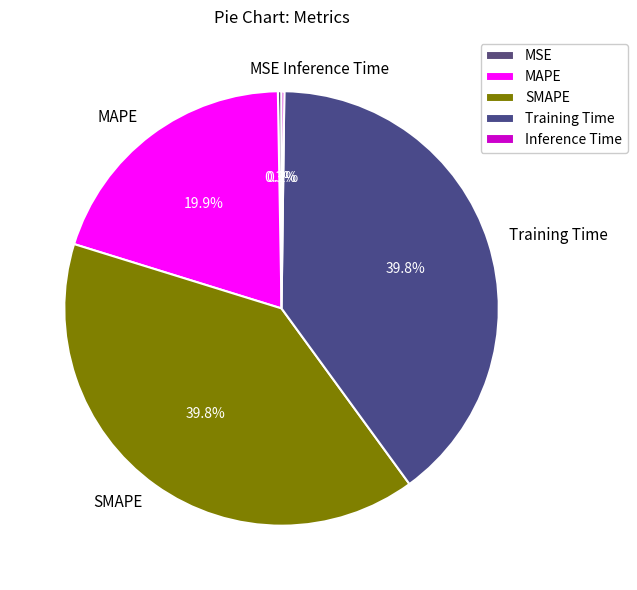

Does any single category account for the majority?

No